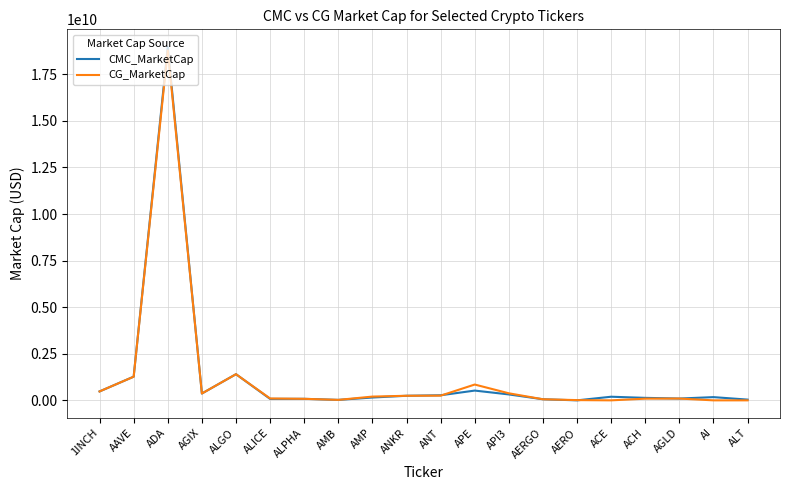

True or false: CMC_MarketCap and CG_MarketCap intersect in this chart.

True